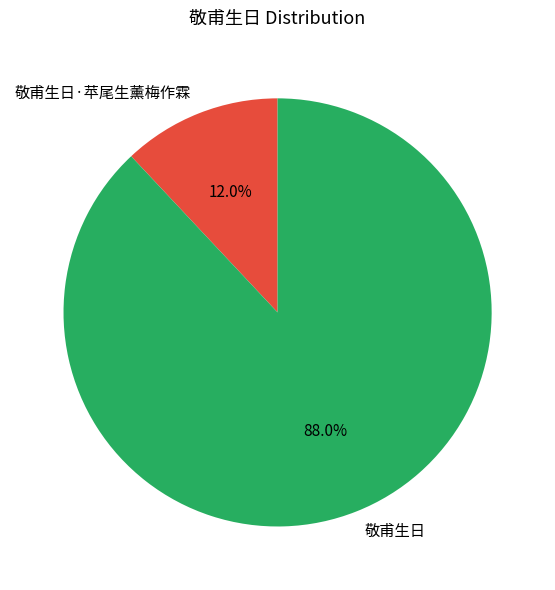

To the nearest percent, what portion does 敬甫生日 represent?

88%